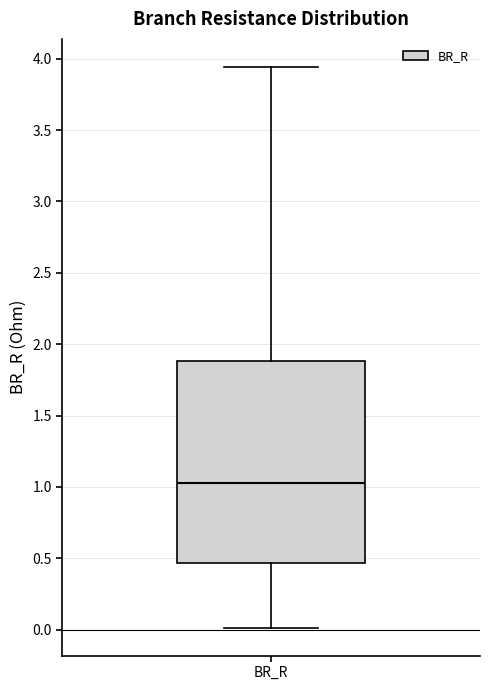

Where is the upper edge of the box for BR_R on the y-axis? The values are not printed on the chart, so give them approximately, as read against the axis.

1.90